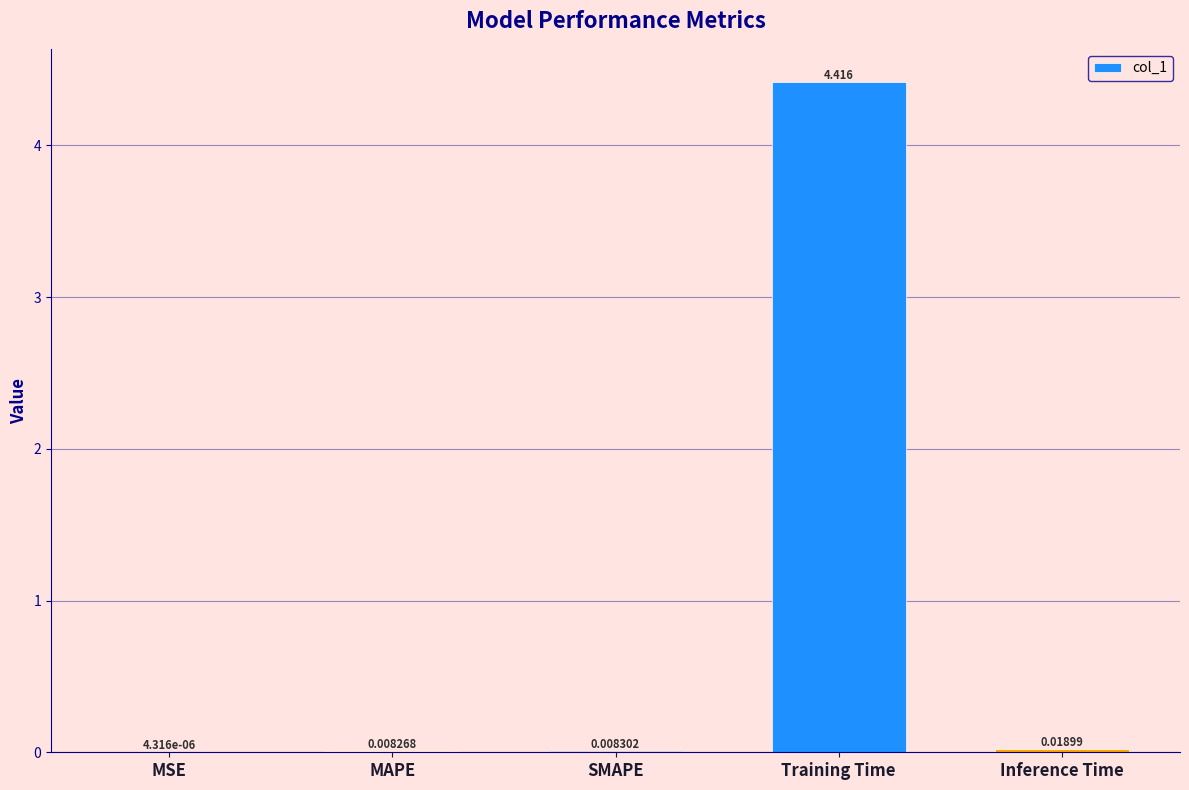

Which category has the highest value across all series?

Training Time